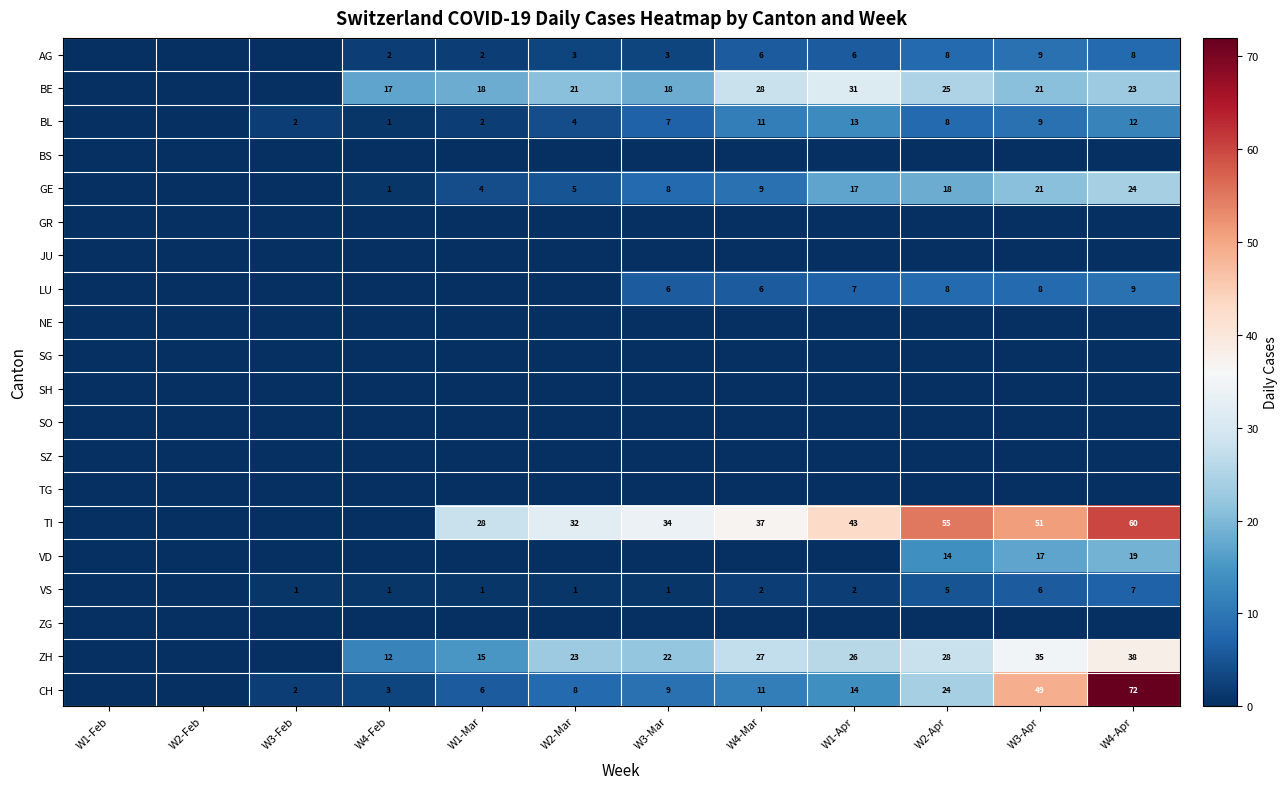

Is it true that VS equals 7 at W4-Apr?

True